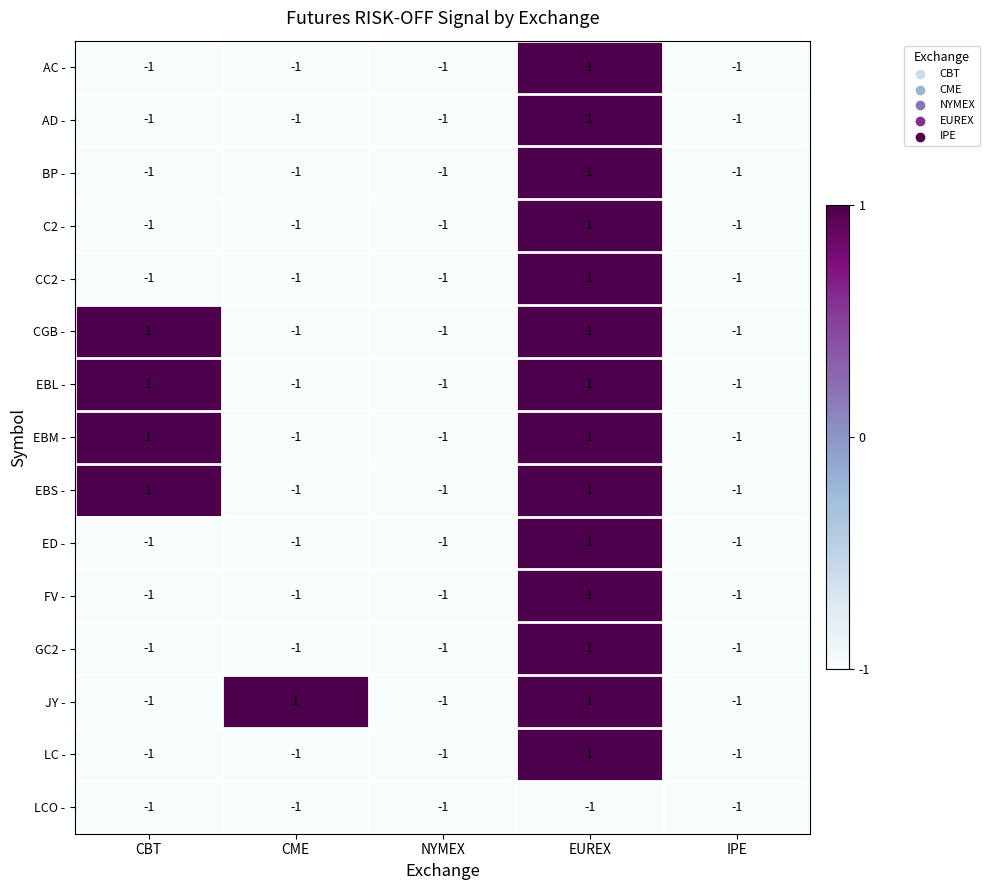

The EBM - series shows -1 at CME. True or false?

True